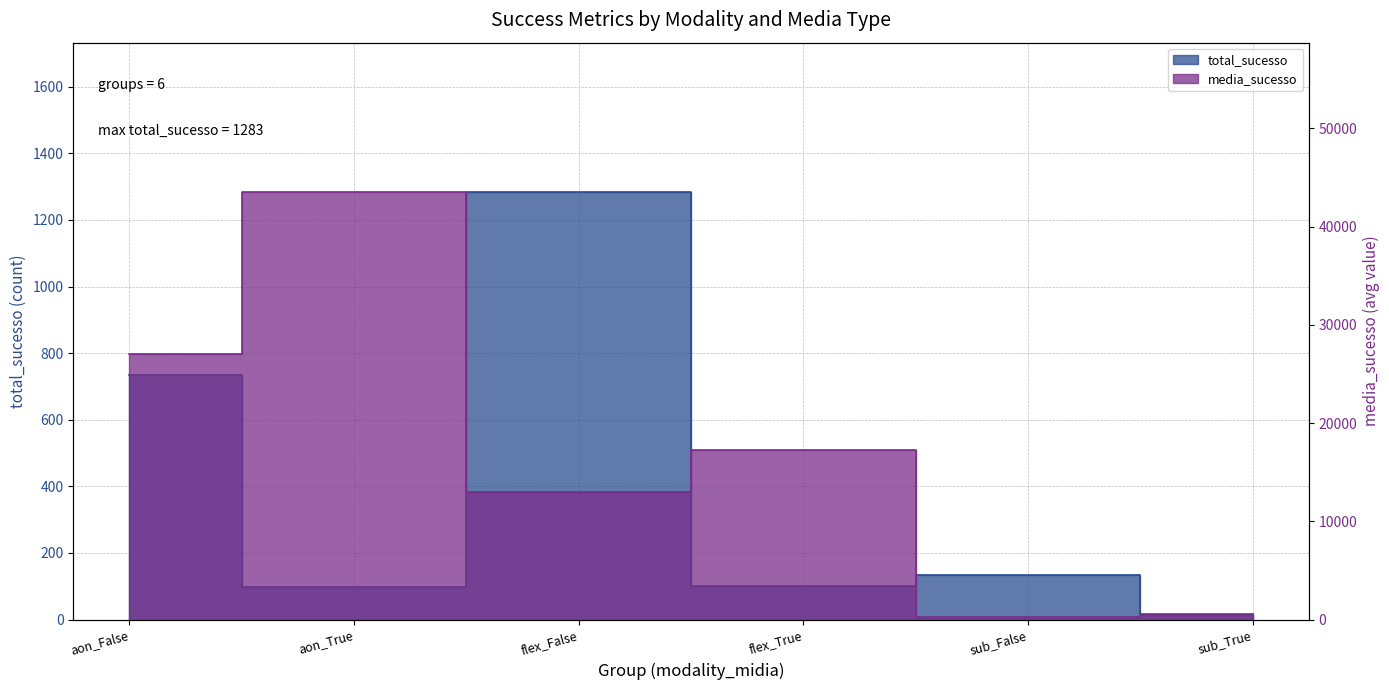

Between flex_True and sub_False, which series saw the biggest shift?

media_sucesso